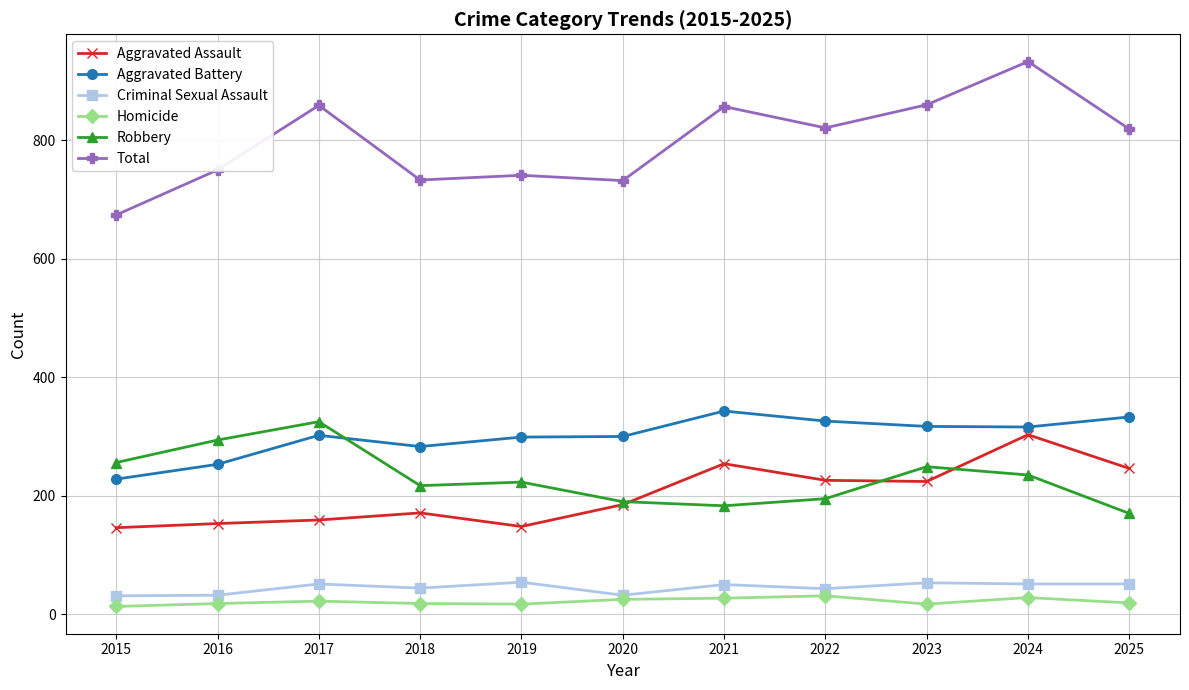

How many lines are shown in the chart?

6